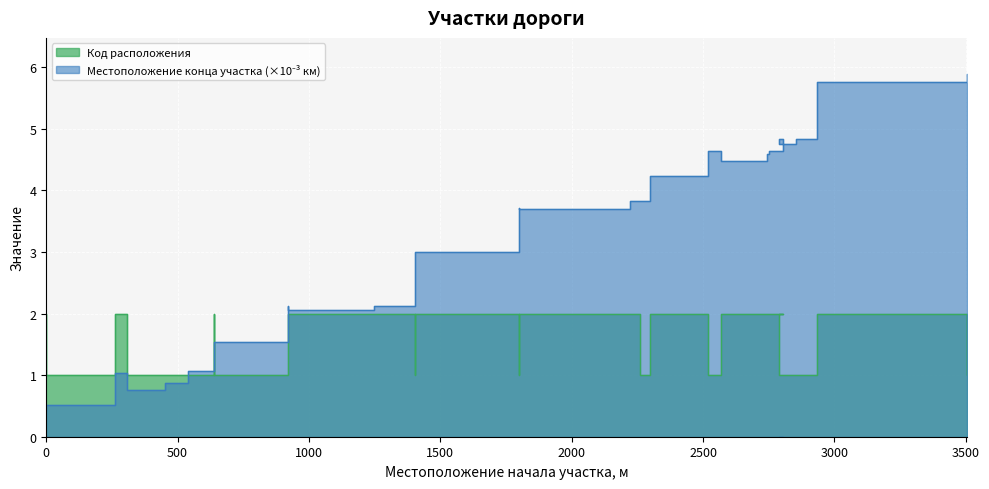

What is the average value of the Местоположение конца участка, м series?

3.3